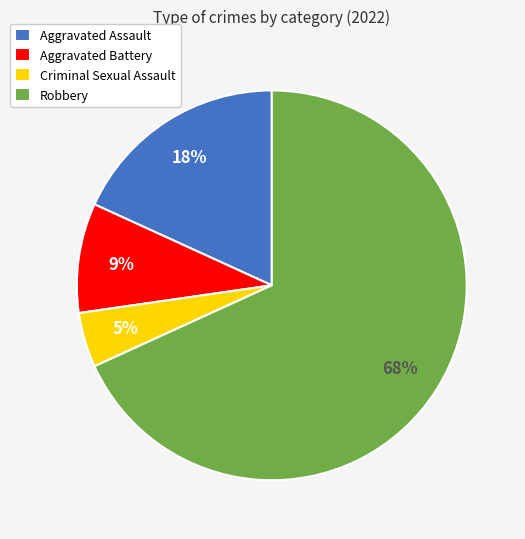

Rank the categories by value from highest to lowest.

Robbery, Aggravated Assault, Aggravated Battery, Criminal Sexual Assault